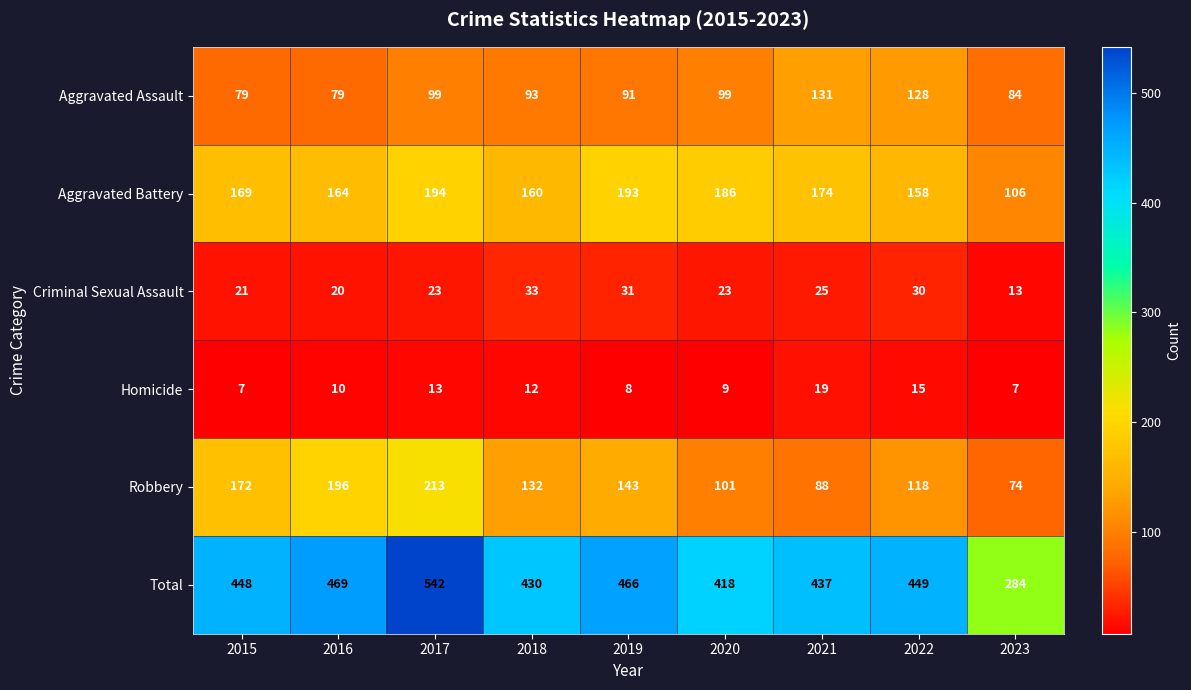

What is the difference between the second highest and minimum values in the Aggravated Battery series?

87